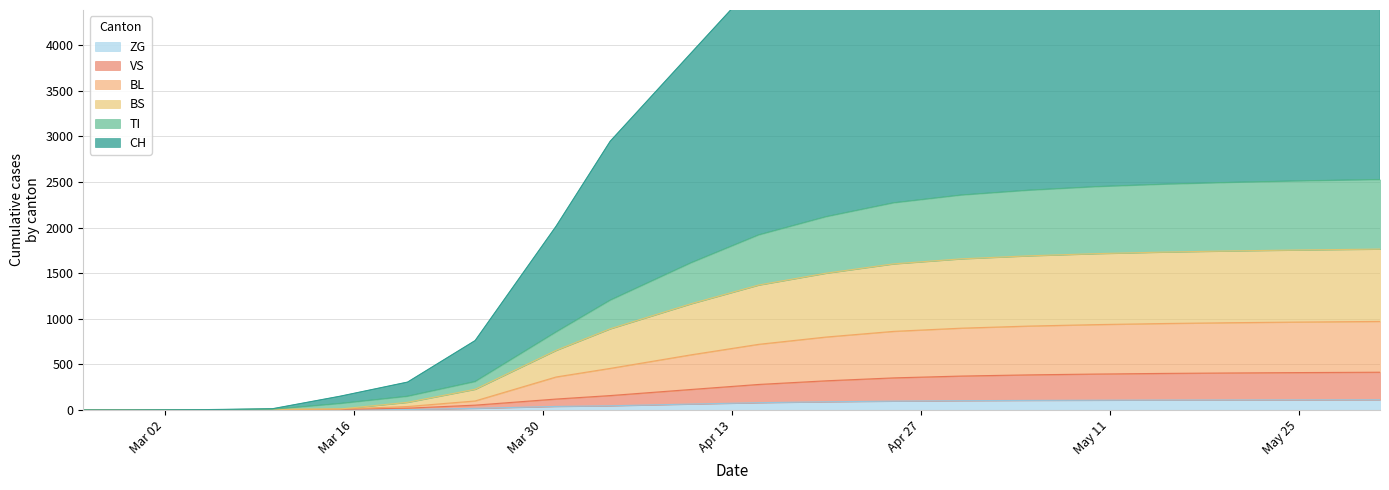

At how many categories does at least one series exceed 4172?

10